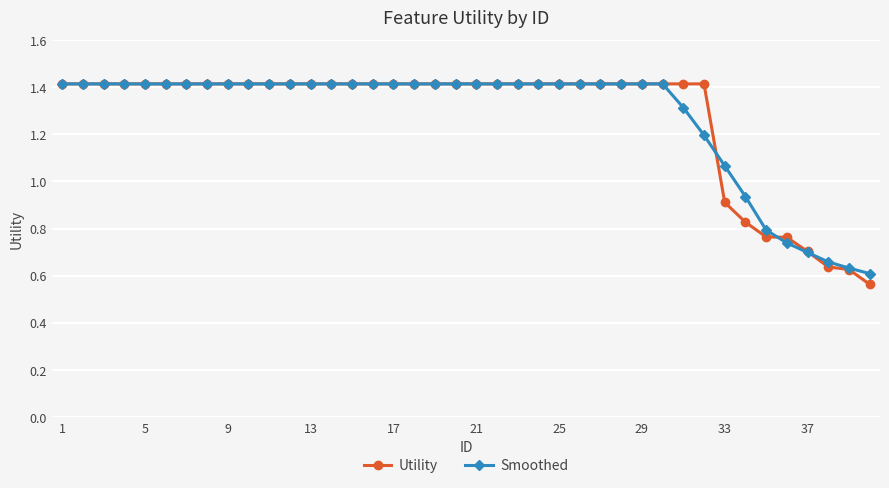

What is the maximum value shown in the chart?

1.4